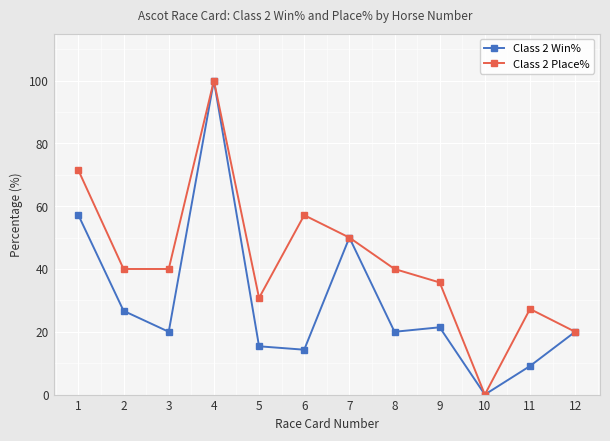

At which category is the sum across all series the highest?

4